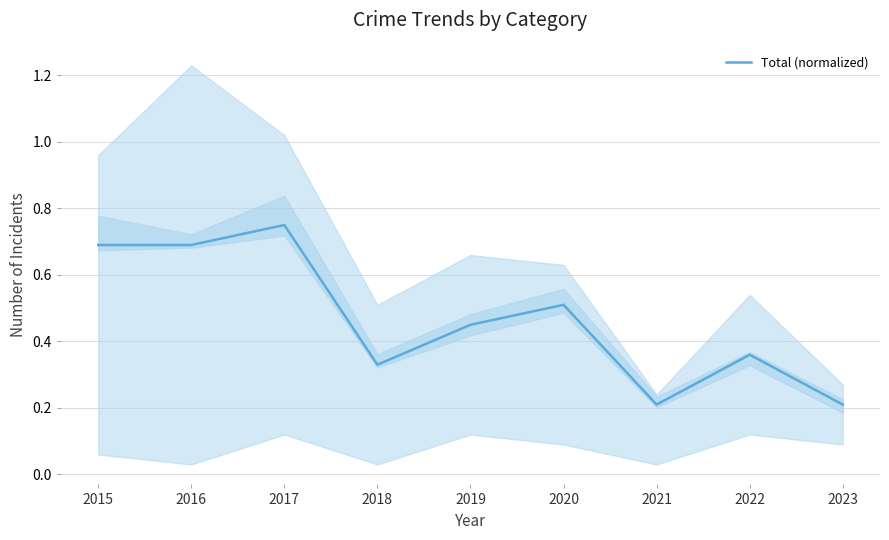

At which category does the data reach its first local peak?

2017